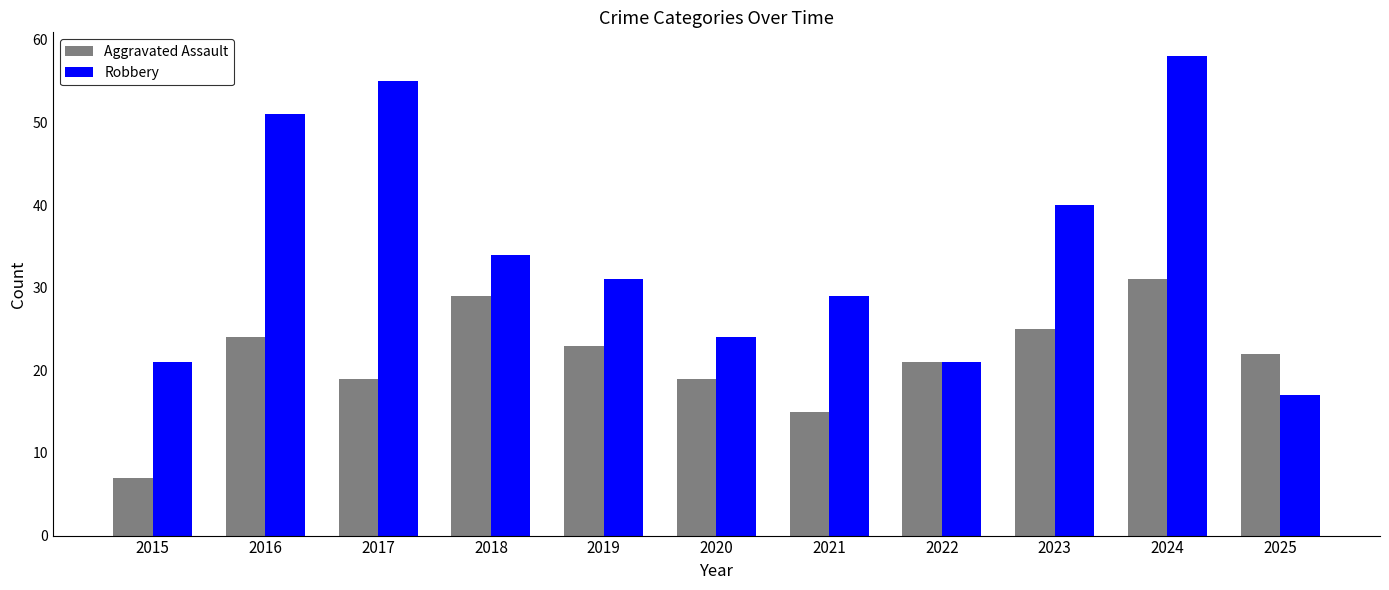

What is the lowest value of the Robbery series?

17